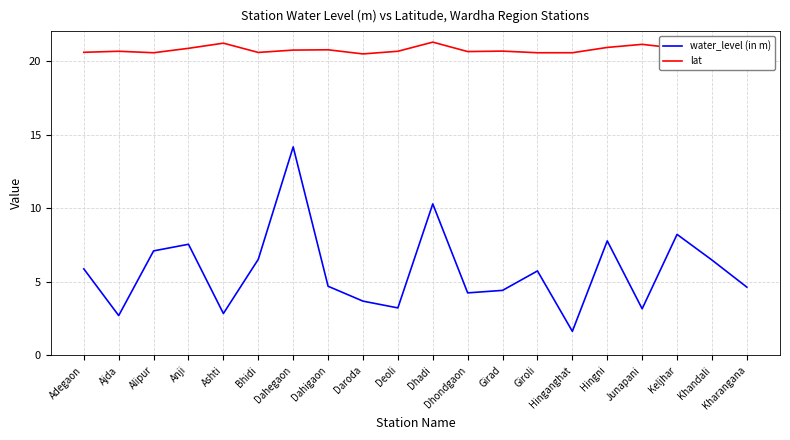

Rank the series by their maximum value, from highest to lowest.

lat, water_level (in m)